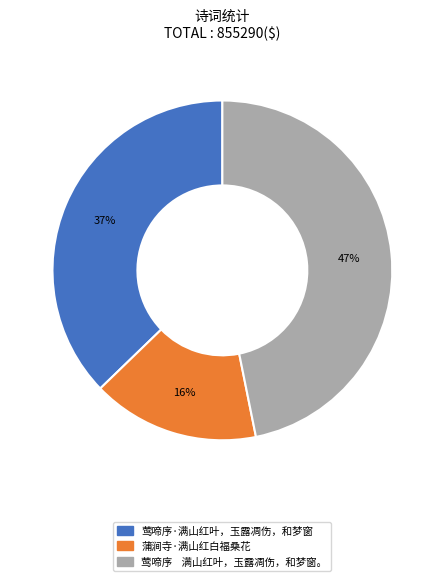

Is there a majority slice in this chart?

No